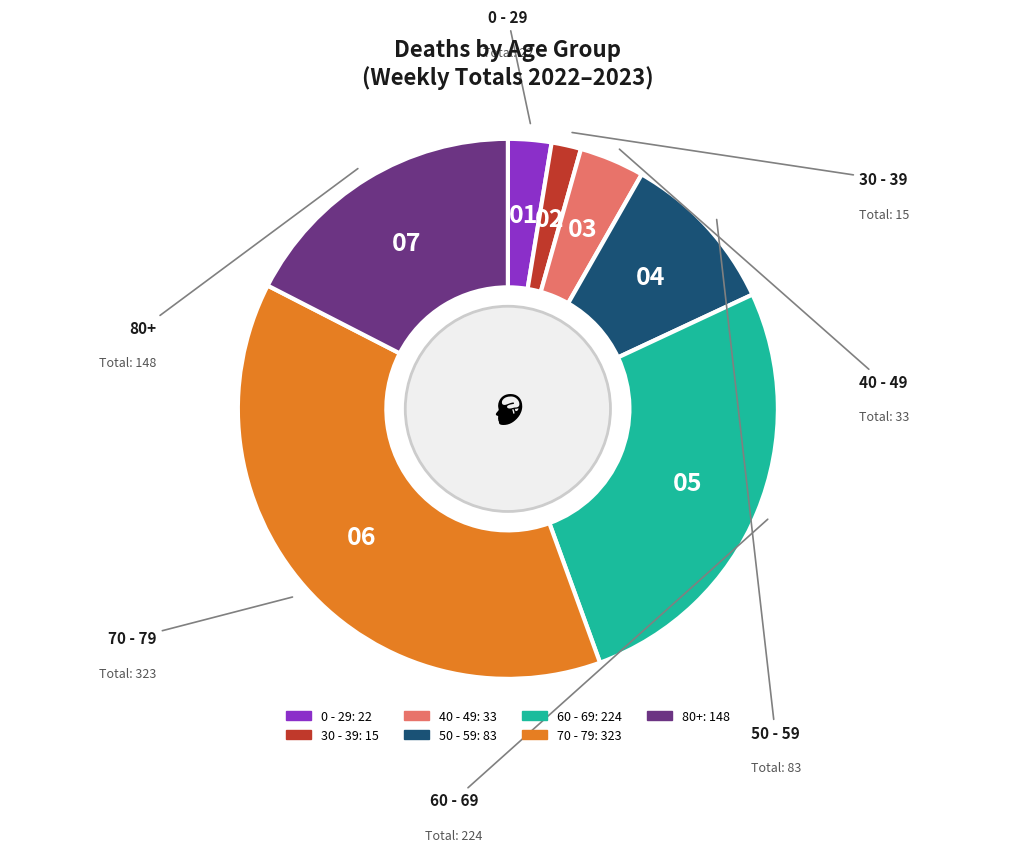

How many segments does this pie chart have?

7